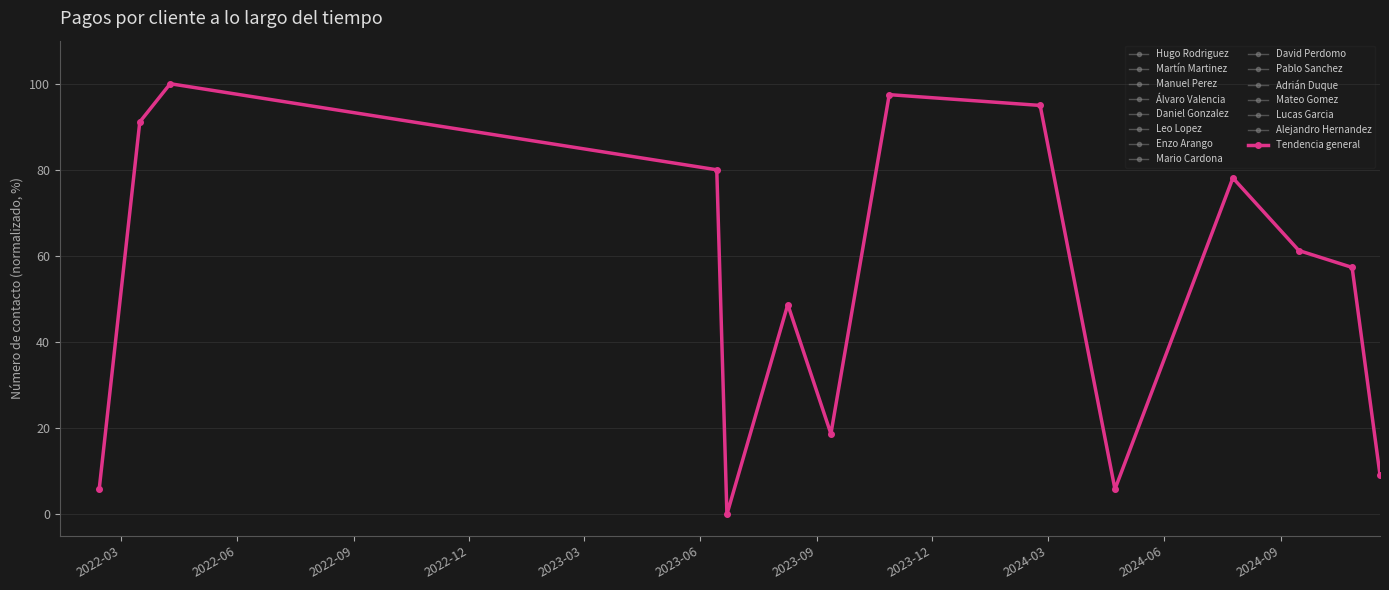

In Tendencia general, how many points are higher than both neighbors (excluding endpoints)?

4